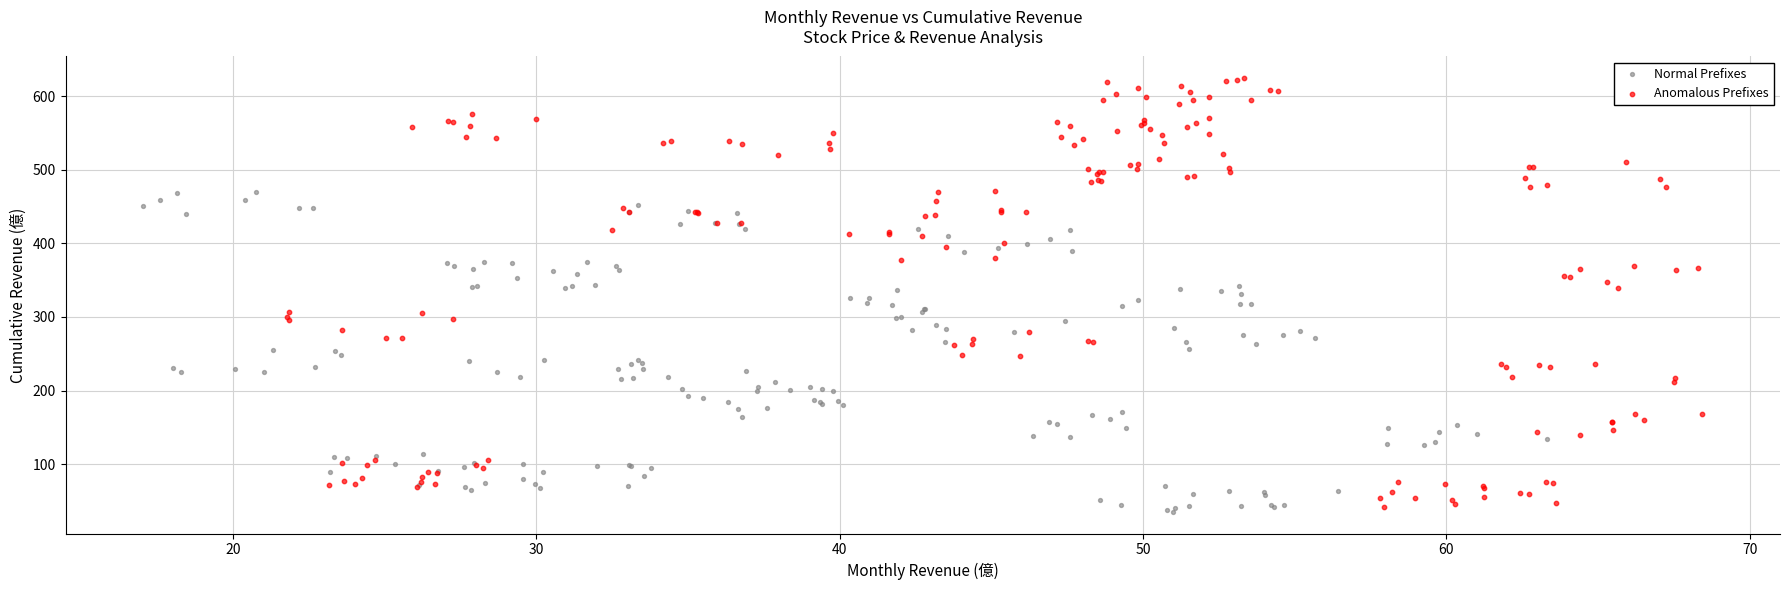

Which series has the widest spread of Y values?

Anomalous Prefixes